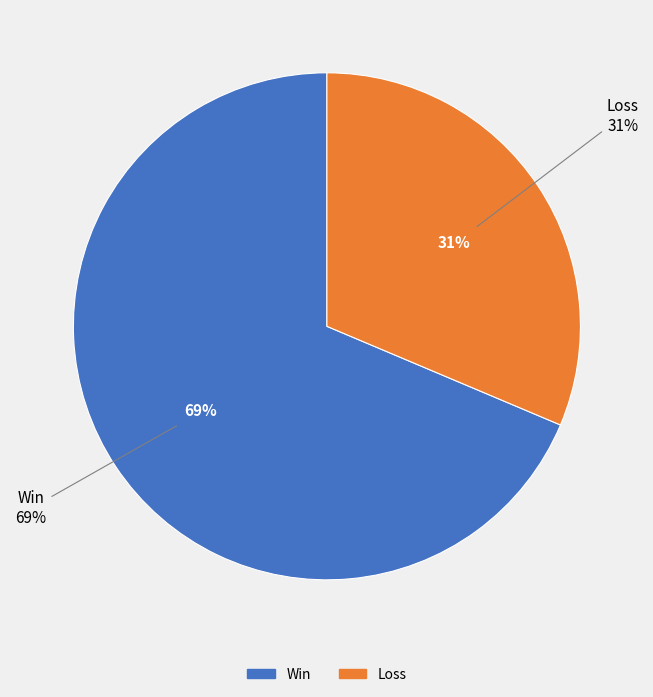

True or false: Loss accounts for 31% of the total.

True